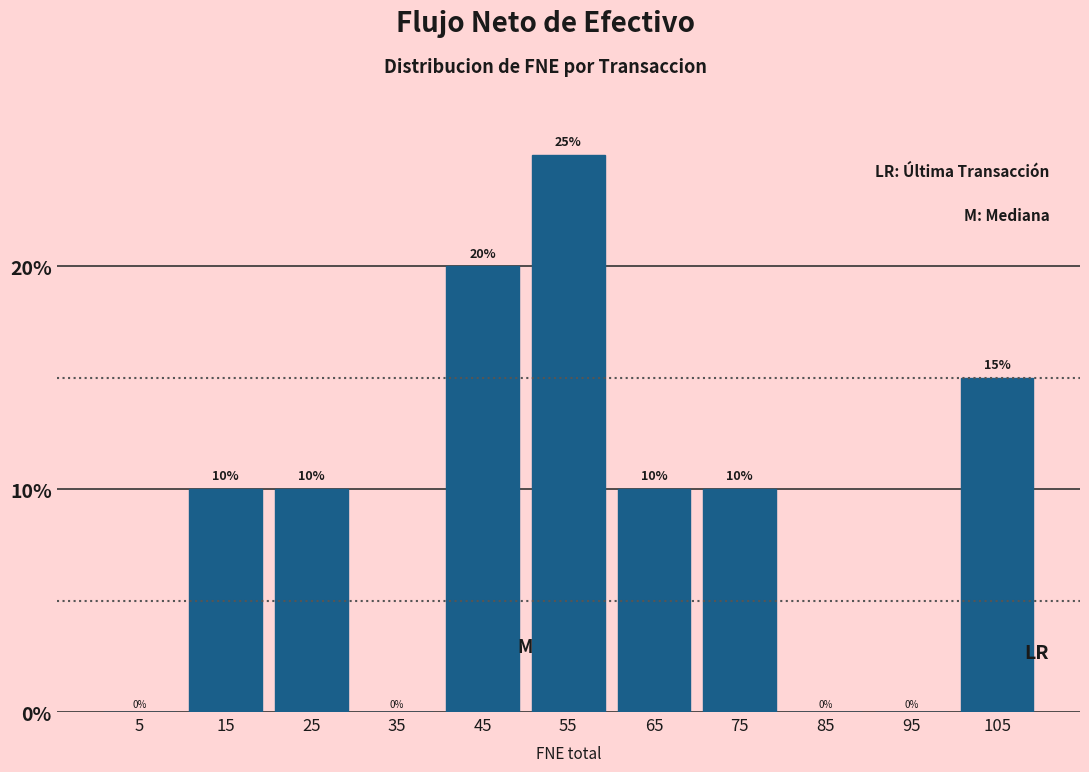

How tall is the bar that spans 70 to 80 on the x-axis?

10